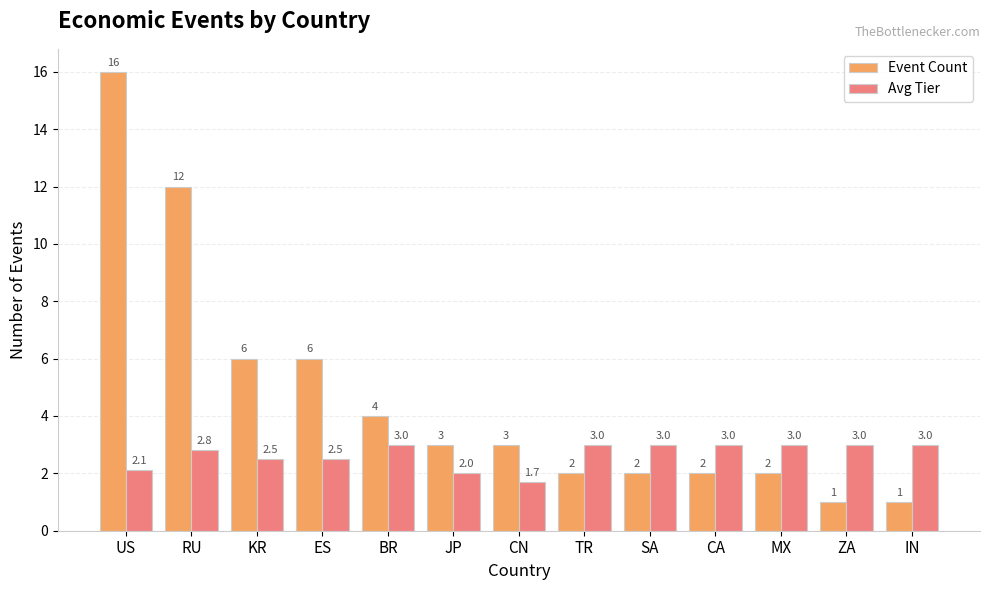

Which series changed the most between JP and ZA?

Event Count